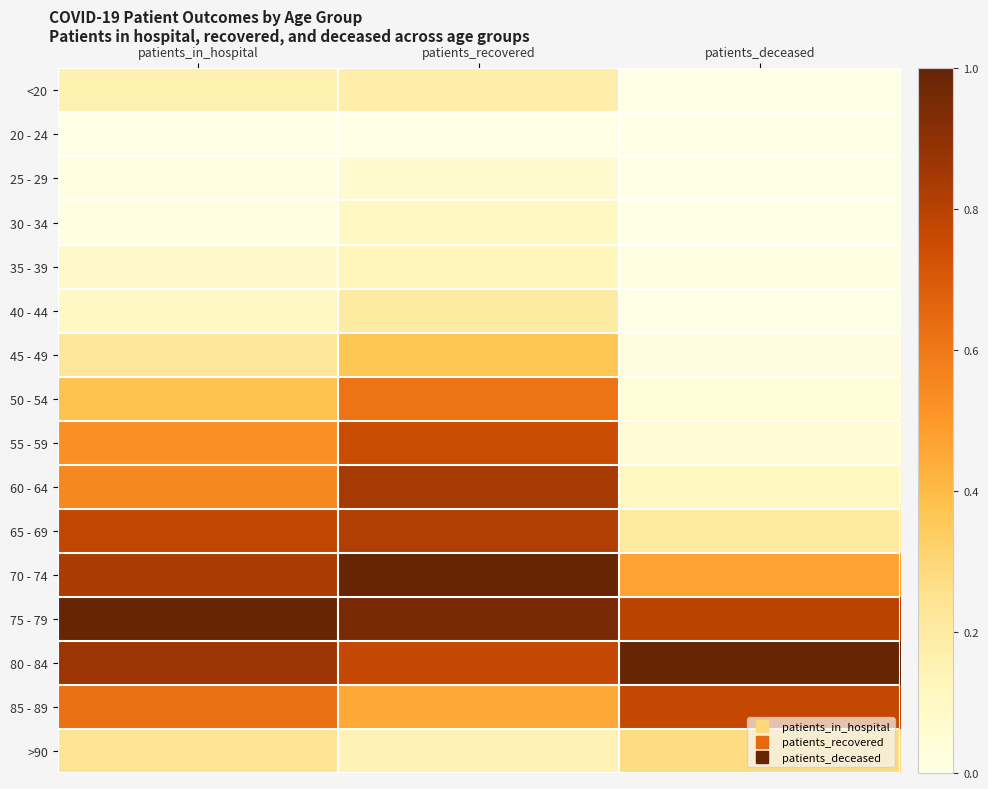

Which label corresponds to the smallest value in the chart?

patients_in_hospital